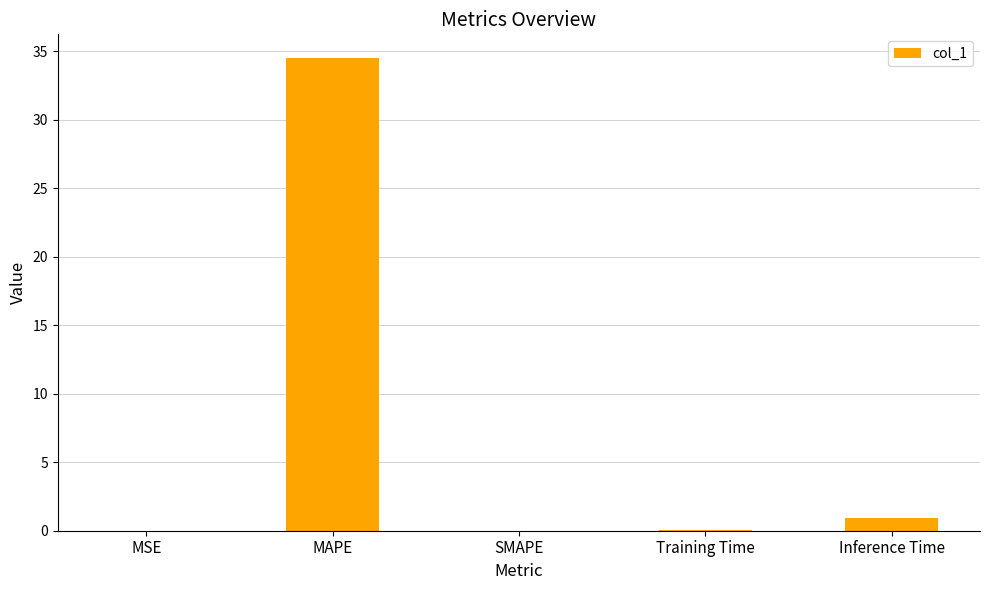

Where is the data nearest to the value 17?

Inference Time